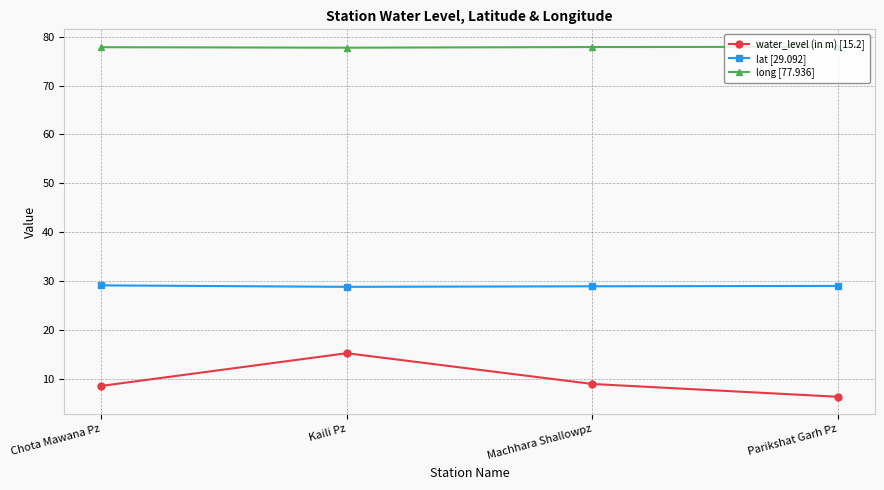

True or false: lat [29.092] and water_level (in m) [15.2] intersect in this chart.

False